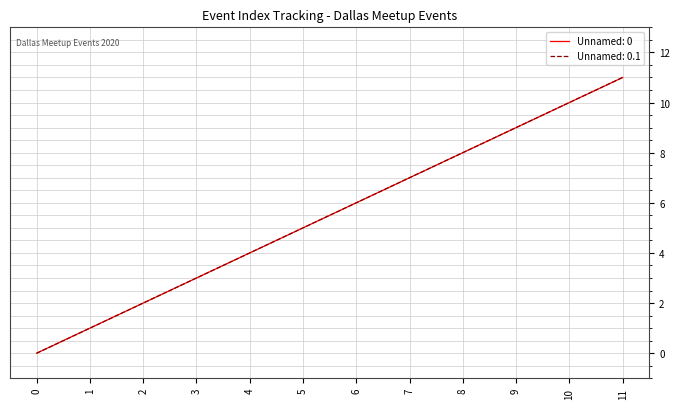

The Unnamed: 0.1 series shows 1 at 1. True or false?

True